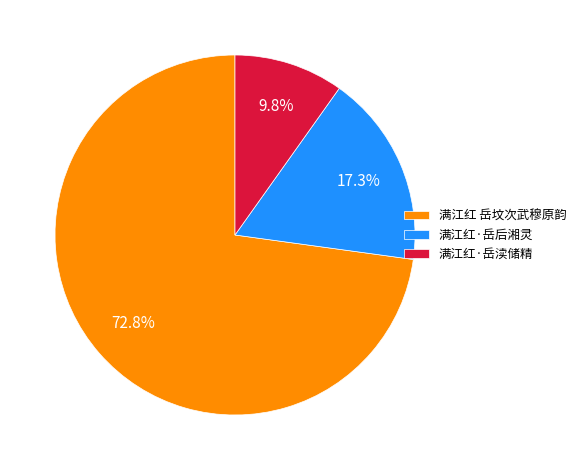

Is 满江红 岳坟次武穆原韵 the majority of the pie?

Yes